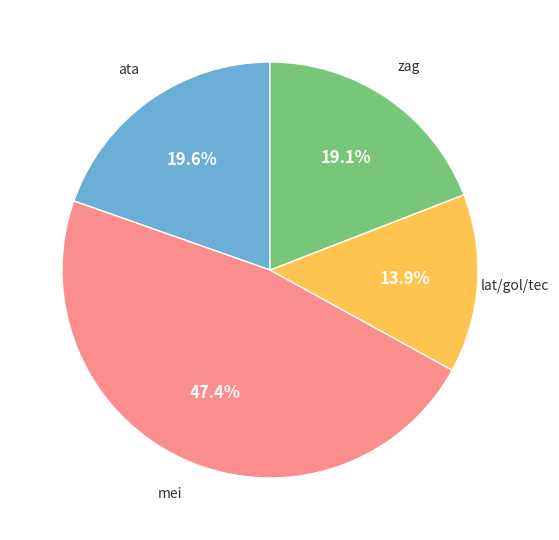

Is there a majority slice in this chart?

No